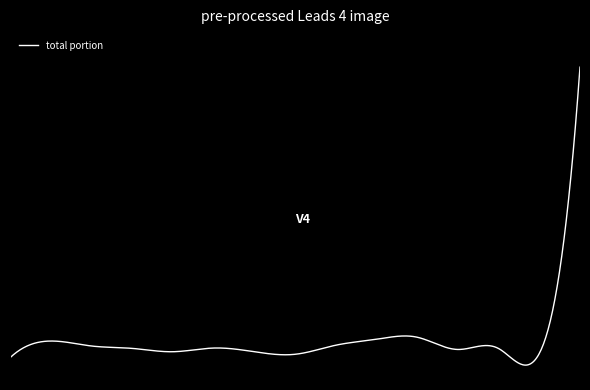

Is this an area chart (filled region under the line)?

No